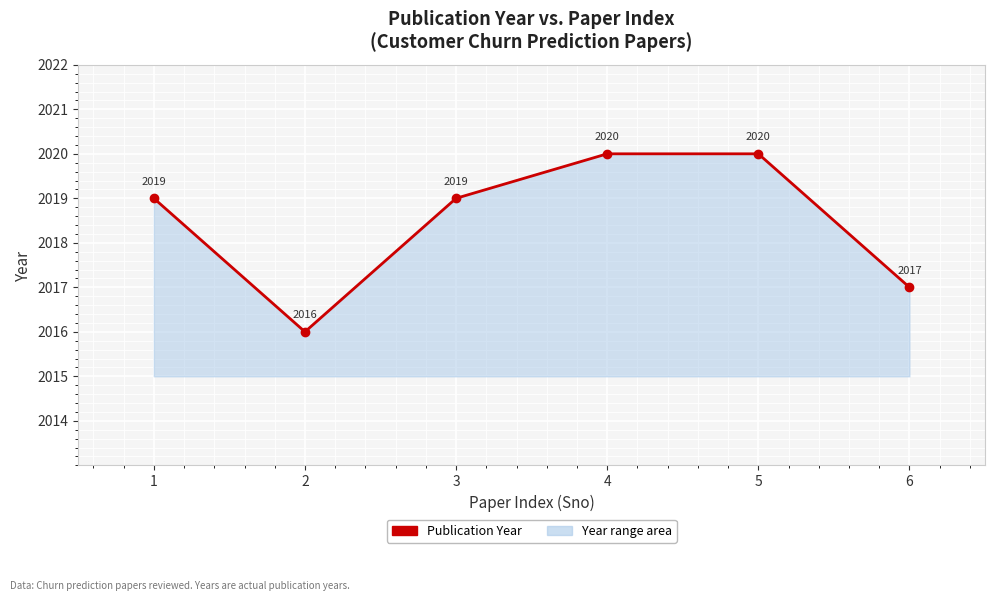

What is the change in value from 4 to 6?

-3